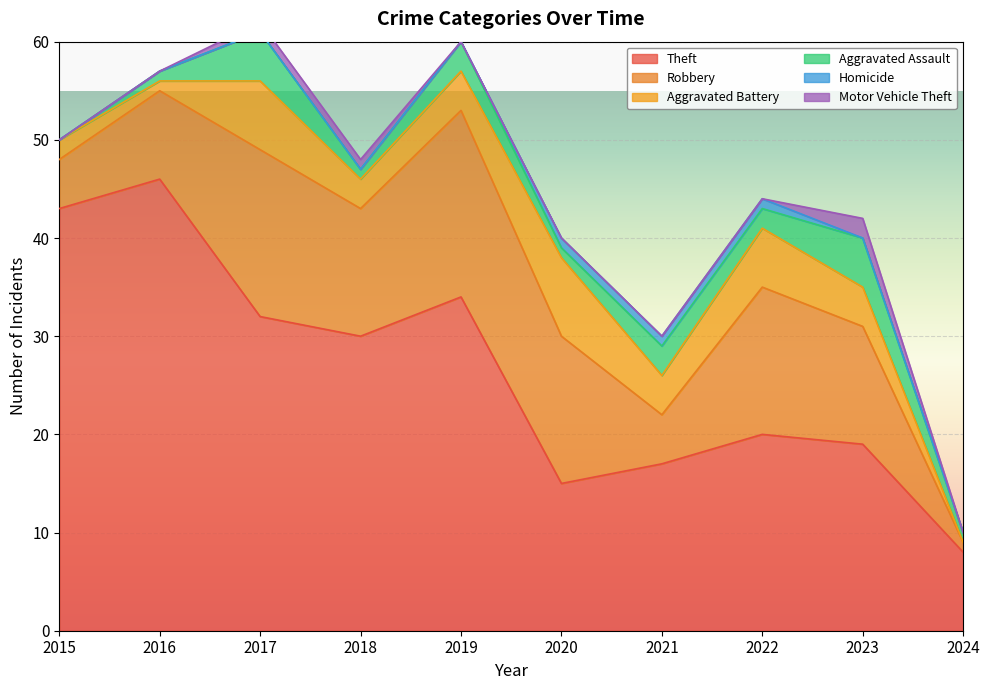

Which has a higher value, 2018 or 2021?

2018